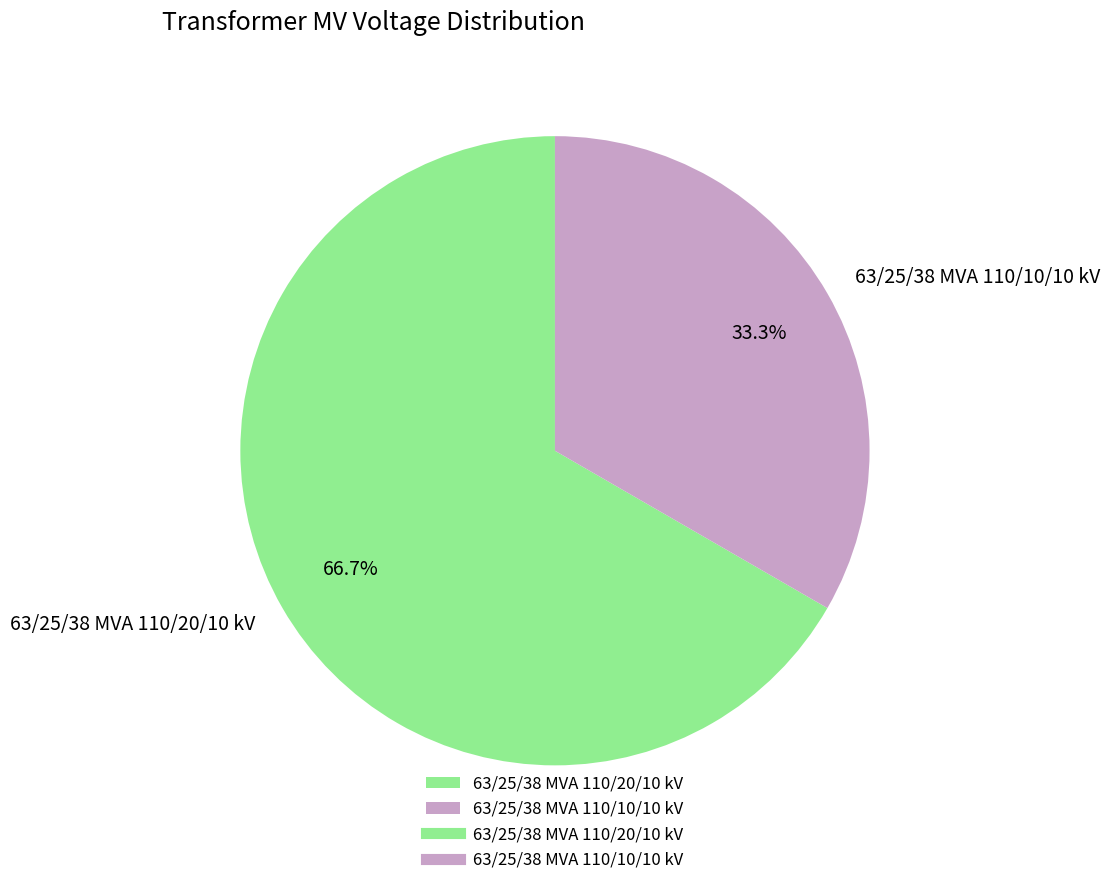

Between 63/25/38 MVA 110/20/10 kV and 63/25/38 MVA 110/10/10 kV, which is larger?

63/25/38 MVA 110/20/10 kV